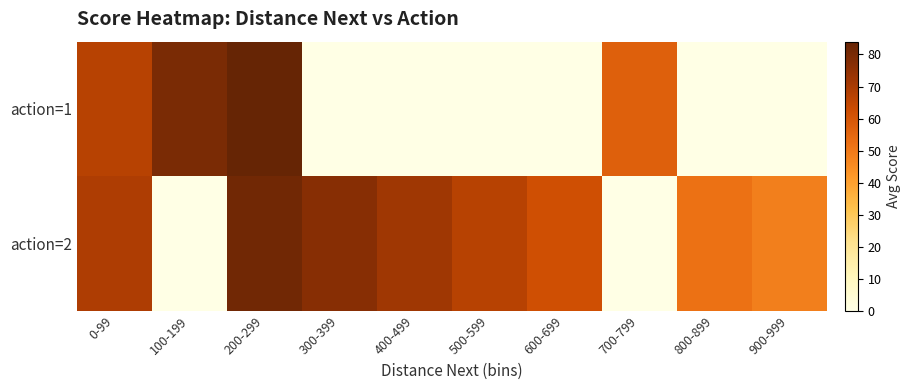

Reading left to right, what are all the values shown in this chart?

action=1: 0-99=67.0	100-199=79.7	200-299=84.0	300-399=0.0	400-499=0.0	500-599=0.0	600-699=0.0	700-799=57.0	800-899=0.0	900-999=0.0
action=2: 0-99=69.0	100-199=0.0	200-299=81.5	300-399=77.0	400-499=72.0	500-599=67.0	600-699=62.0	700-799=0.0	800-899=52.0	900-999=48.5